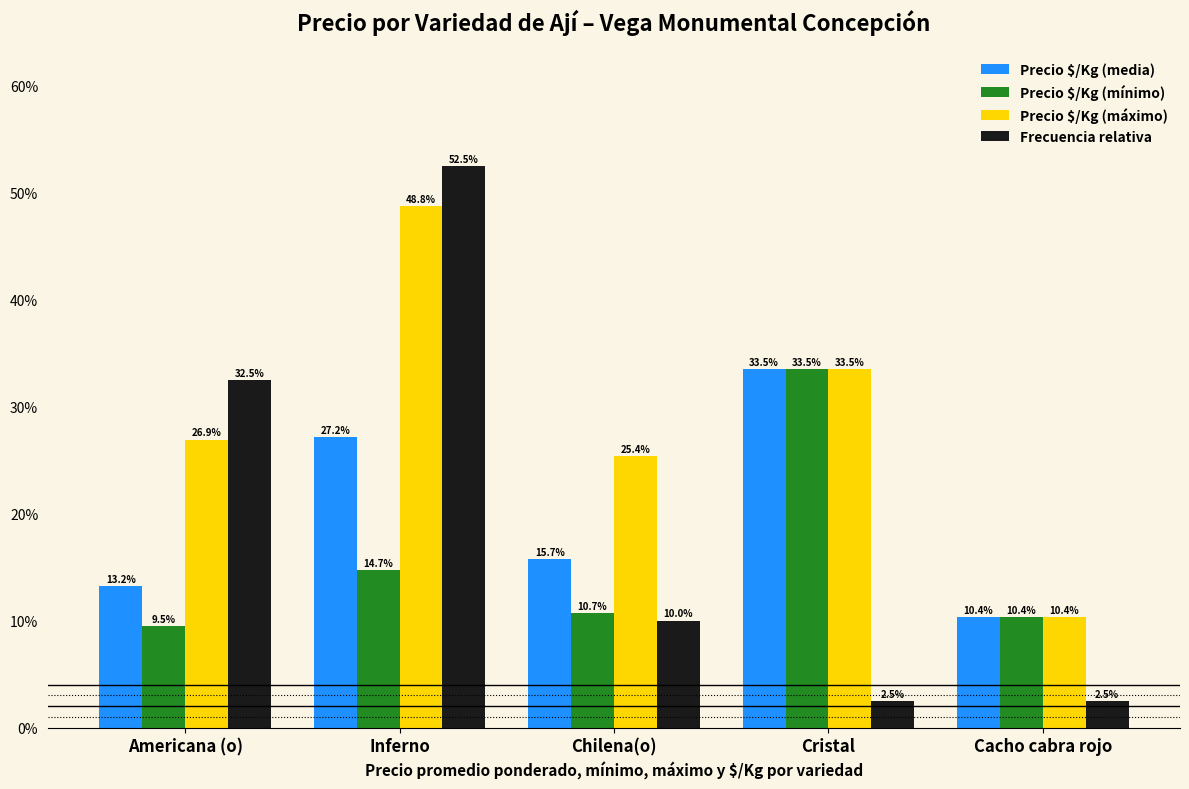

Are the bars horizontal?

No